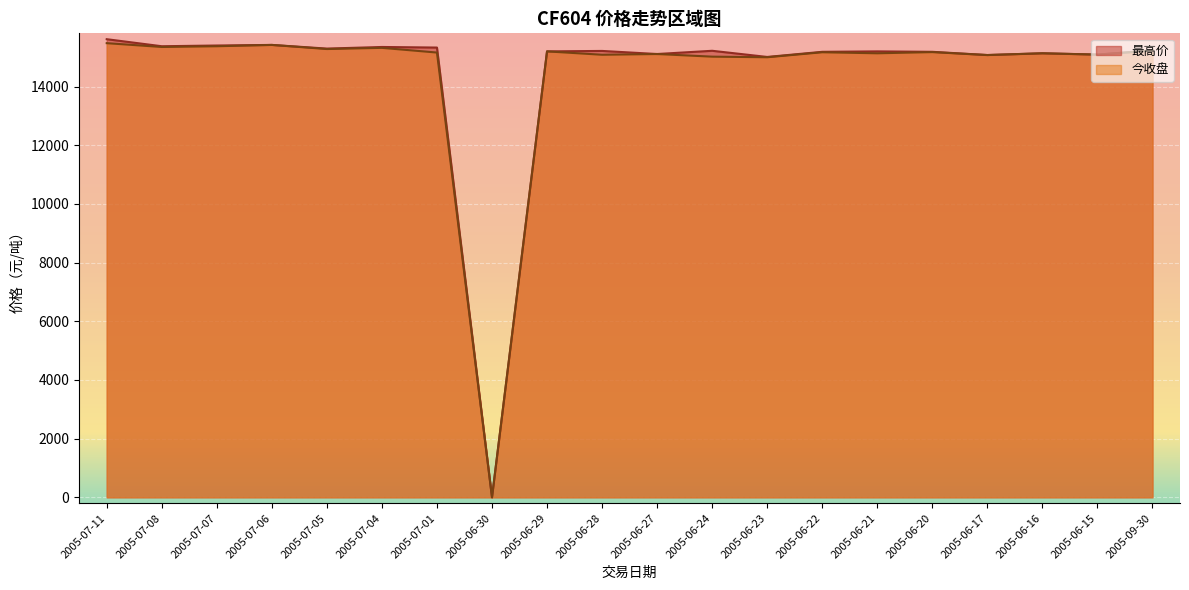

What is the maximum value for 最高价?

15615